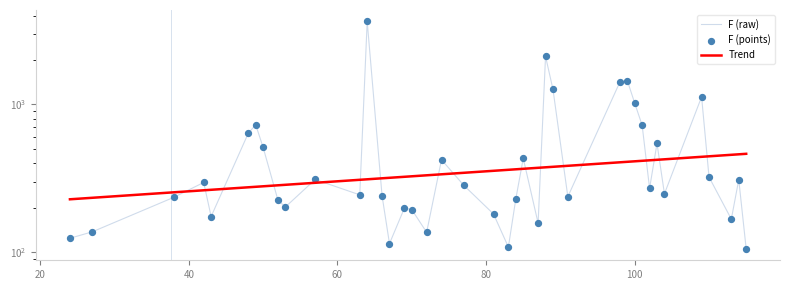

At how many categories does at least one series exceed 3077?

1